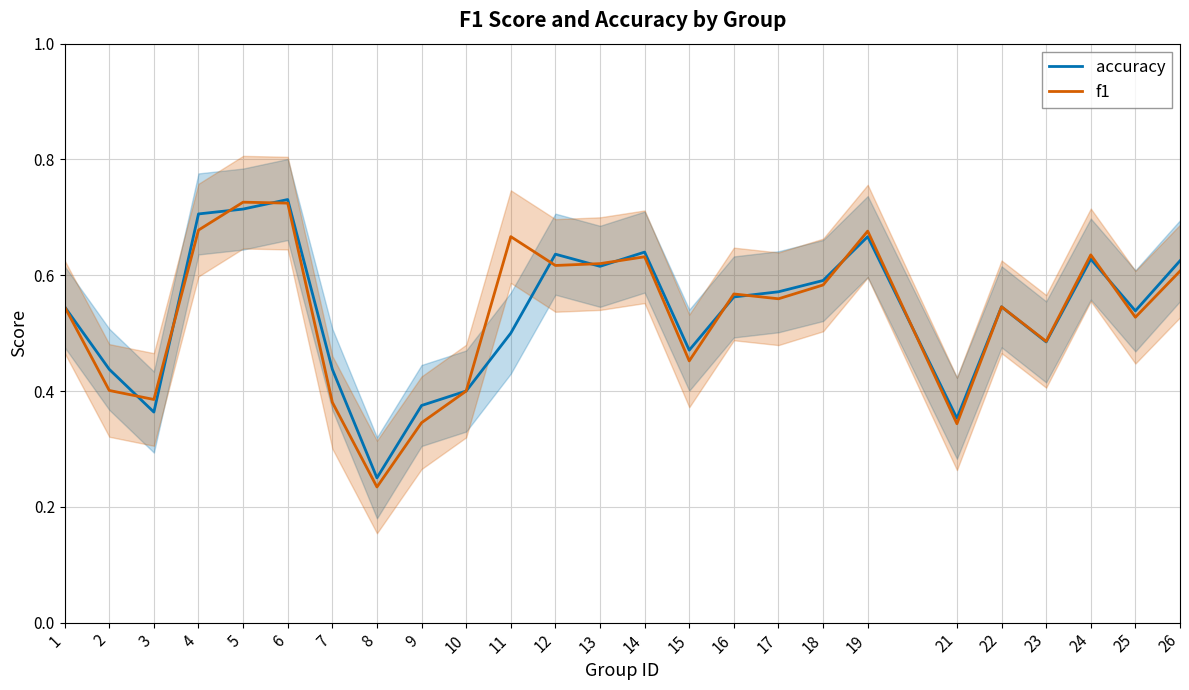

Between 3 and 11, which is larger?

11